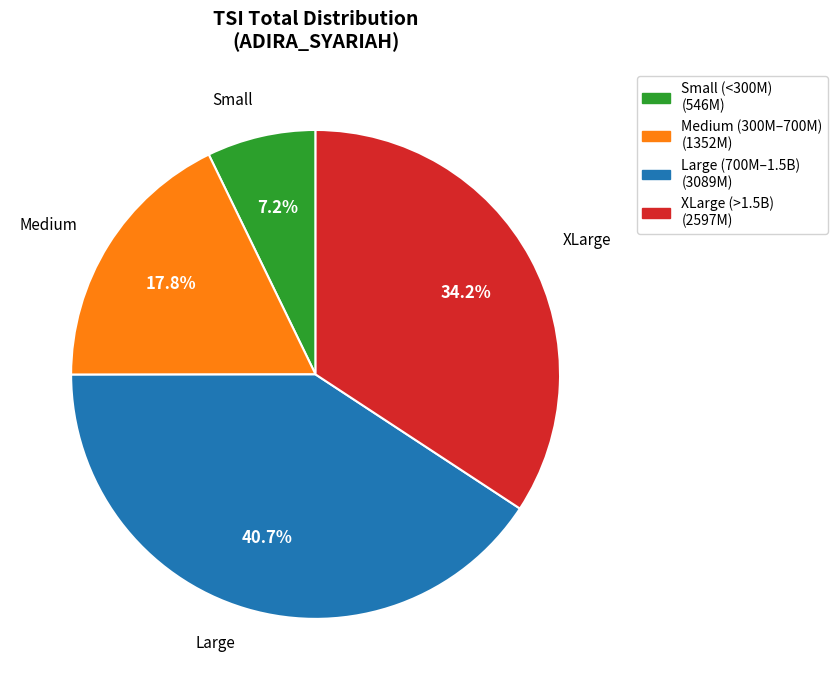

Is Small the majority of the pie?

No